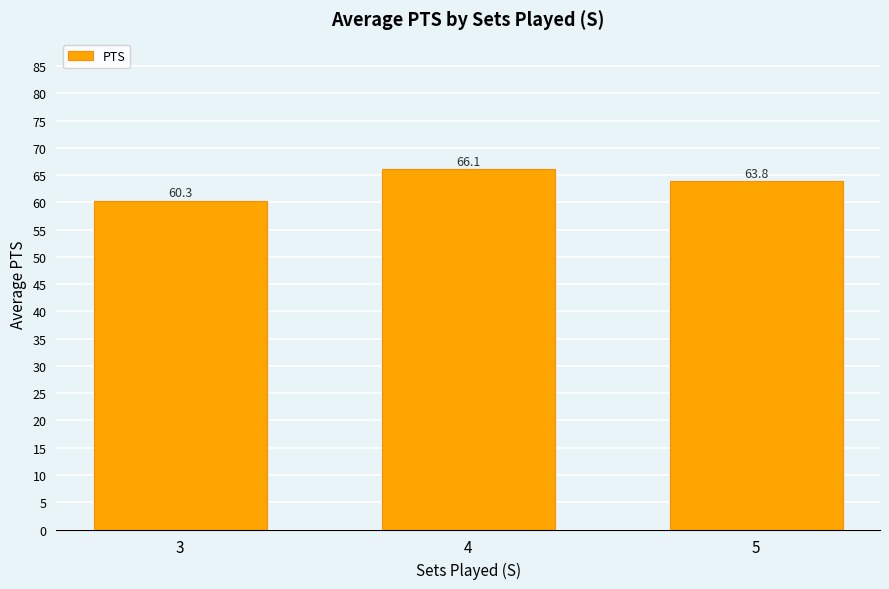

What value does the data have at 4?

66.1